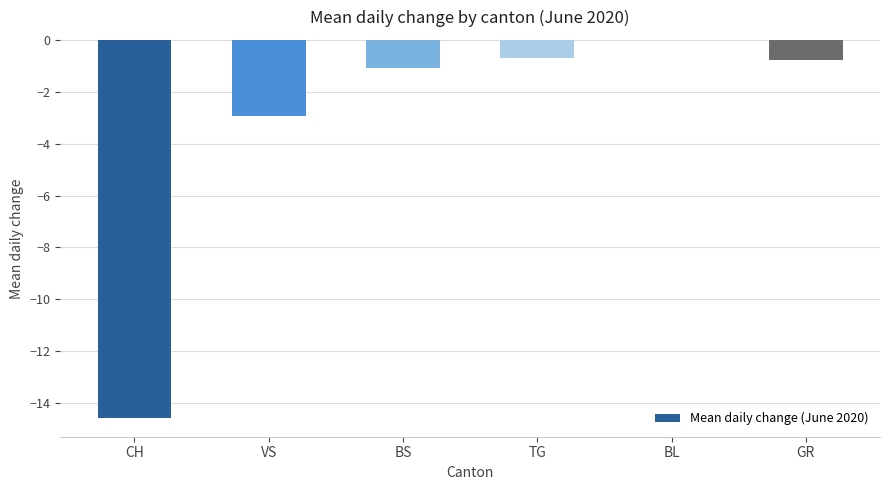

Which label corresponds to the largest value in the chart?

BL